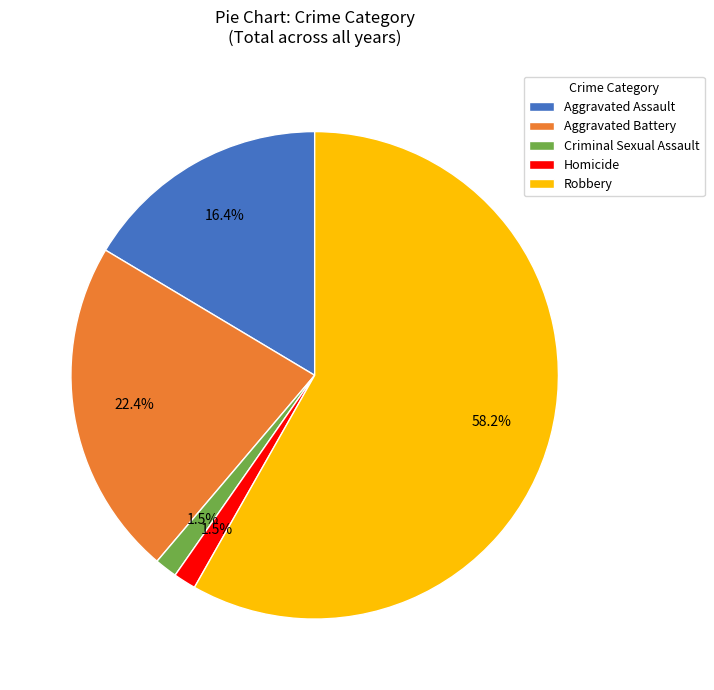

Approximately how many times larger is the value at Robbery compared to Aggravated Assault?

3.5